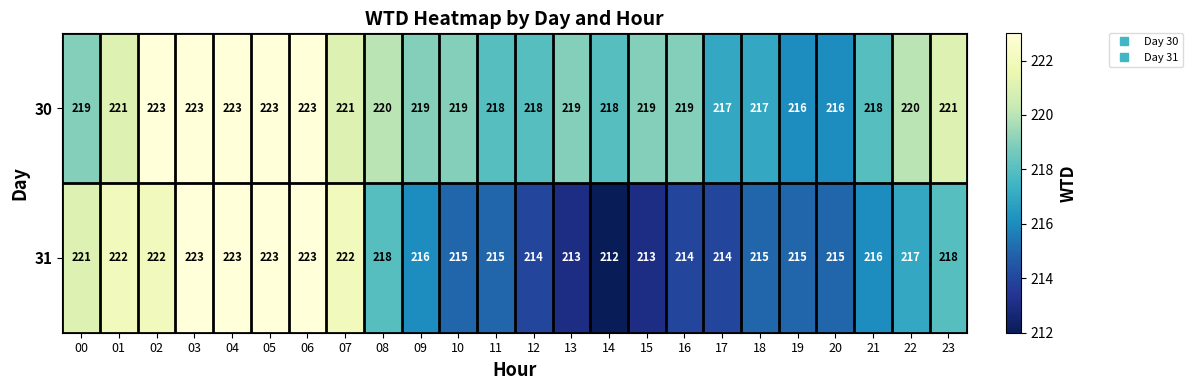

Is it true that 31 equals 113 at 05?

False